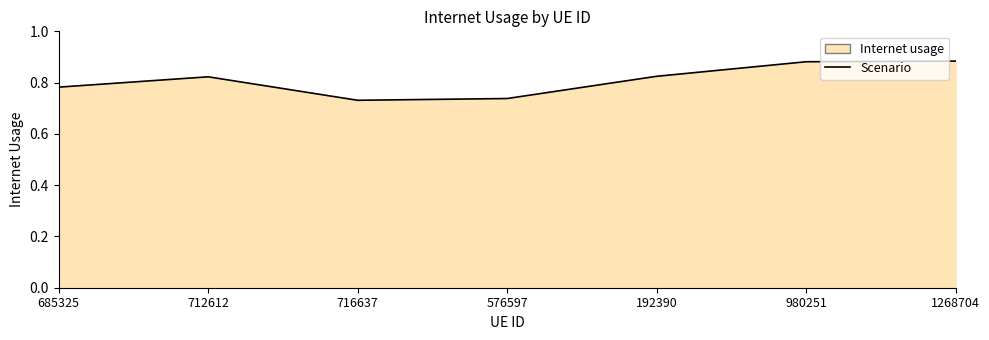

Between 712612 and 1268704, which is larger?

1268704